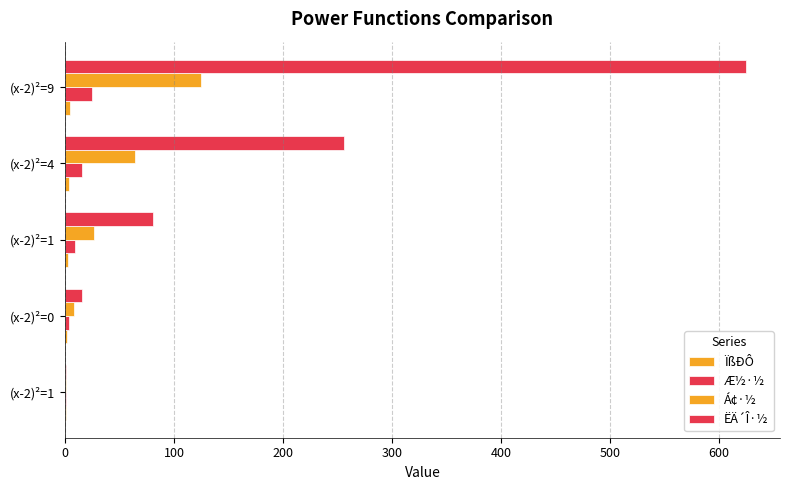

How many data points does each series have?

5